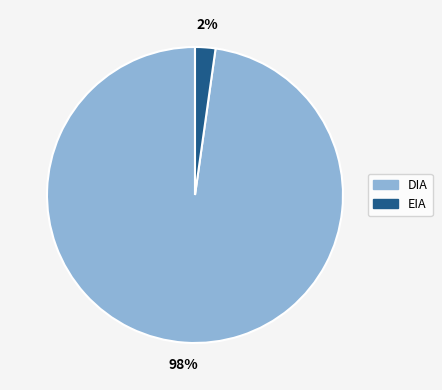

What is the smallest slice in the pie chart?

EIA